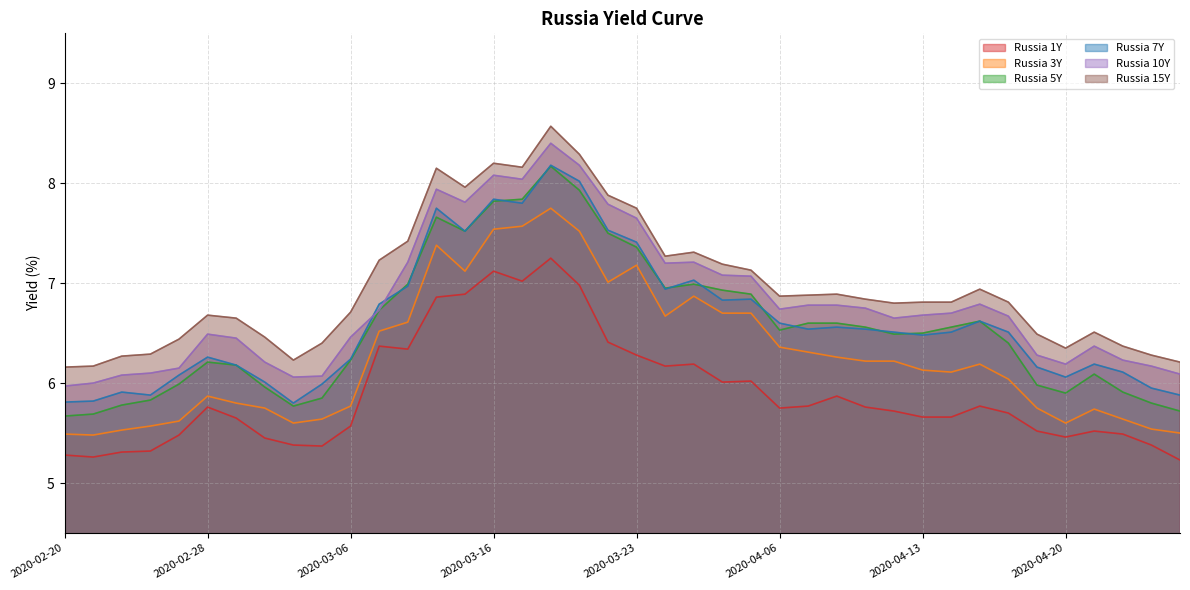

At which category does Russia 15Y reach its first local peak?

2020-02-28